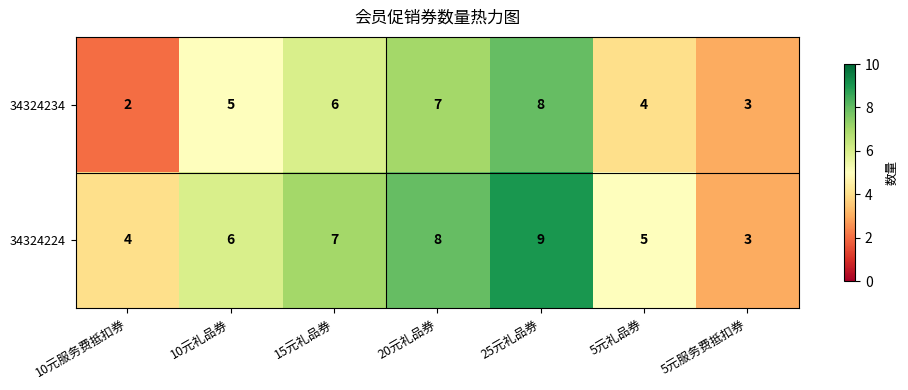

Where is 34324234 nearest to the value 5?

10元礼品券